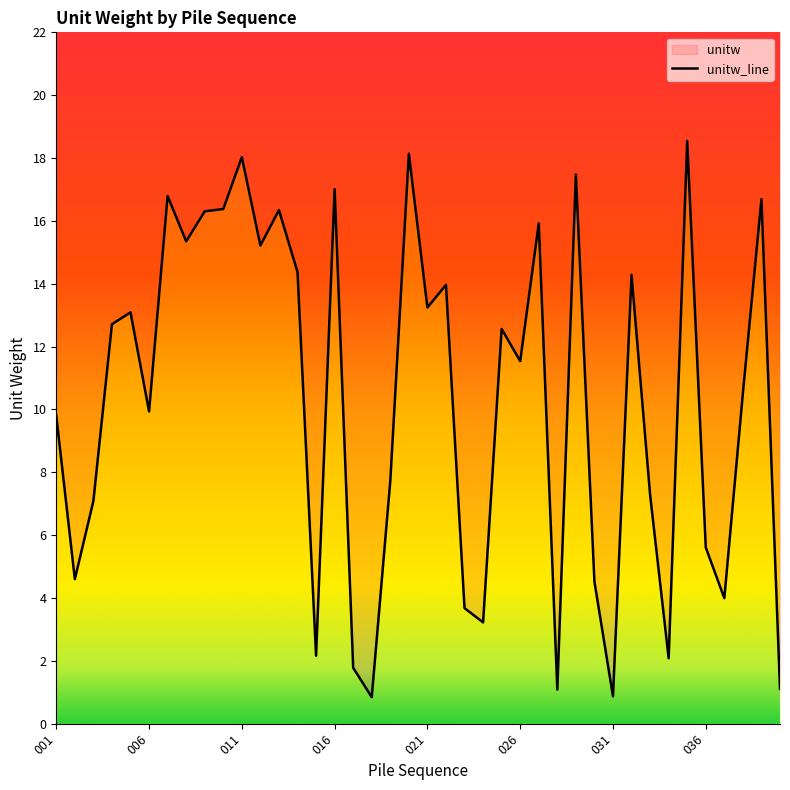

What is the sum of all values?

411.9